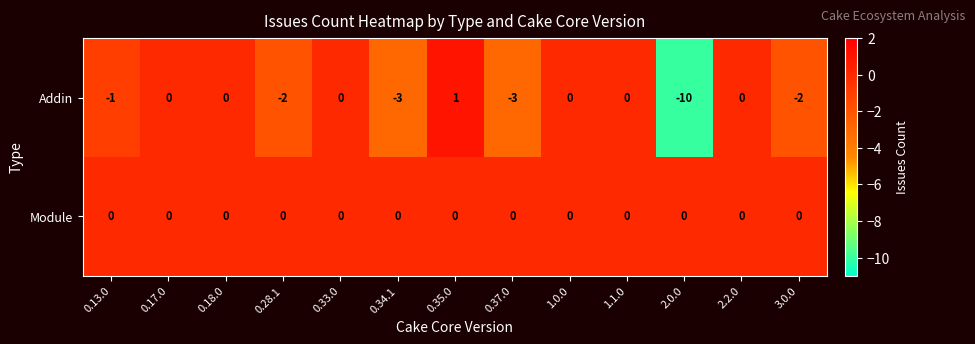

Reading left to right, what are all the values shown in this chart?

Addin: 0.13.0=-1	0.17.0=0	0.18.0=0	0.28.1=-2	0.33.0=0	0.34.1=-3	0.35.0=1	0.37.0=-3	1.0.0=0	1.1.0=0	2.0.0=-10	2.2.0=0	3.0.0=-2
Module: 0.13.0=0	0.17.0=0	0.18.0=0	0.28.1=0	0.33.0=0	0.34.1=0	0.35.0=0	0.37.0=0	1.0.0=0	1.1.0=0	2.0.0=0	2.2.0=0	3.0.0=0